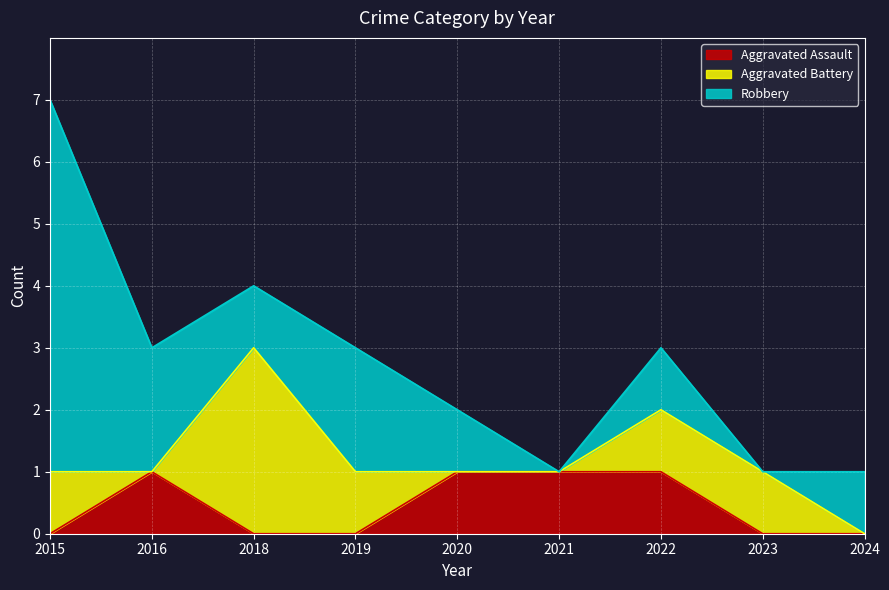

At which category is the sum across all series the highest?

2015